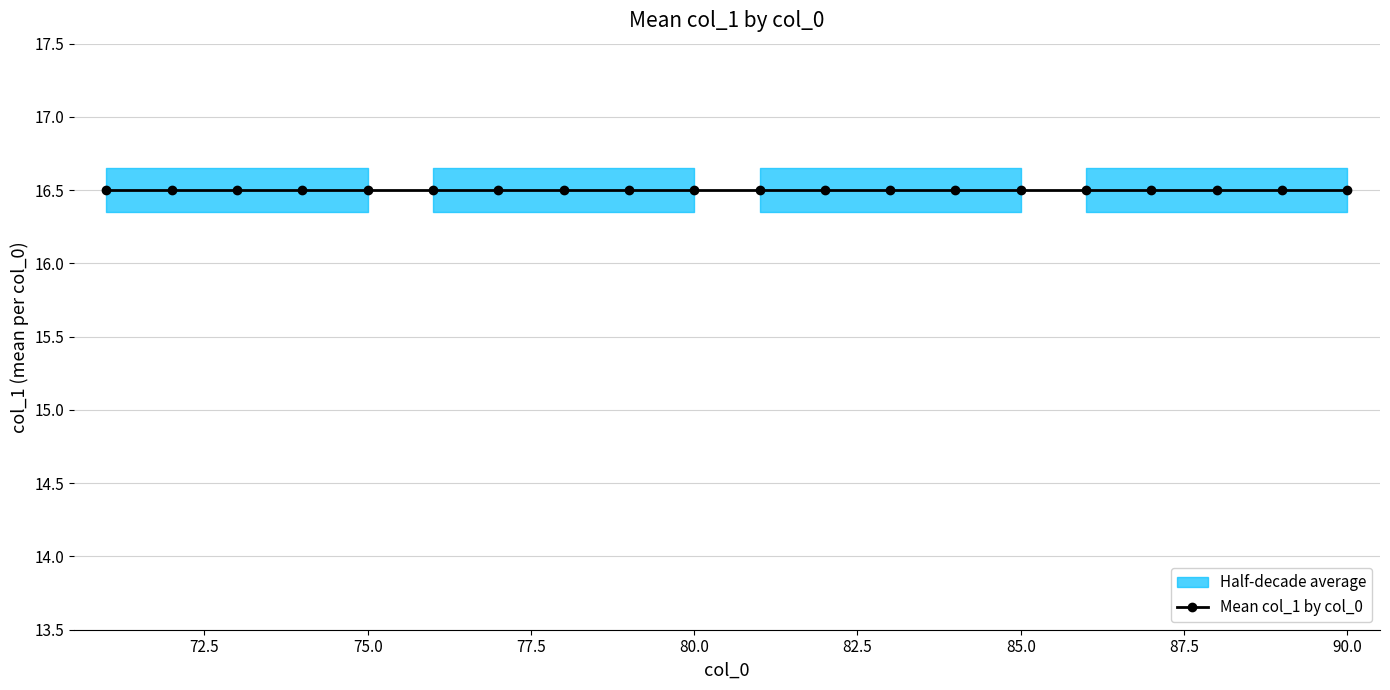

Where is the first local minimum?

77